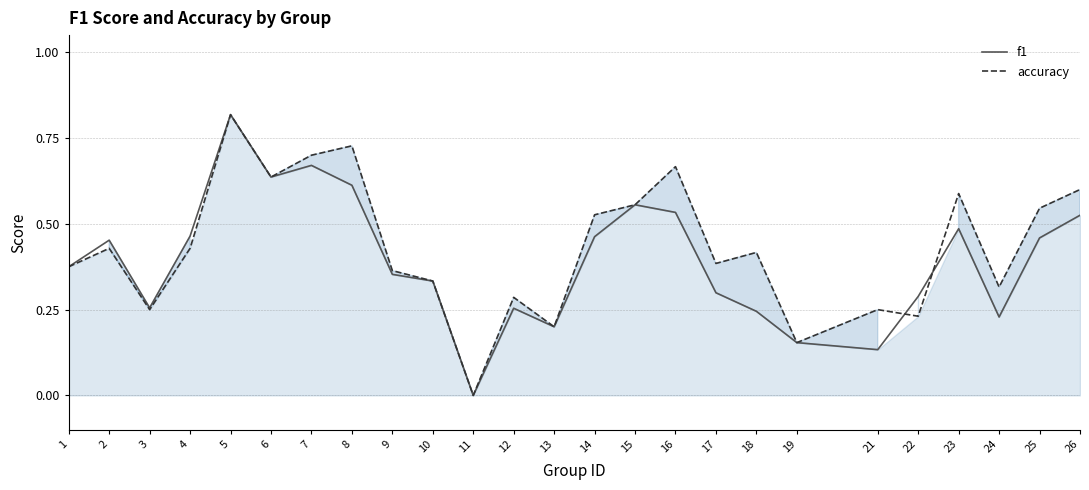

How many intersections are there between f1 and accuracy?

2